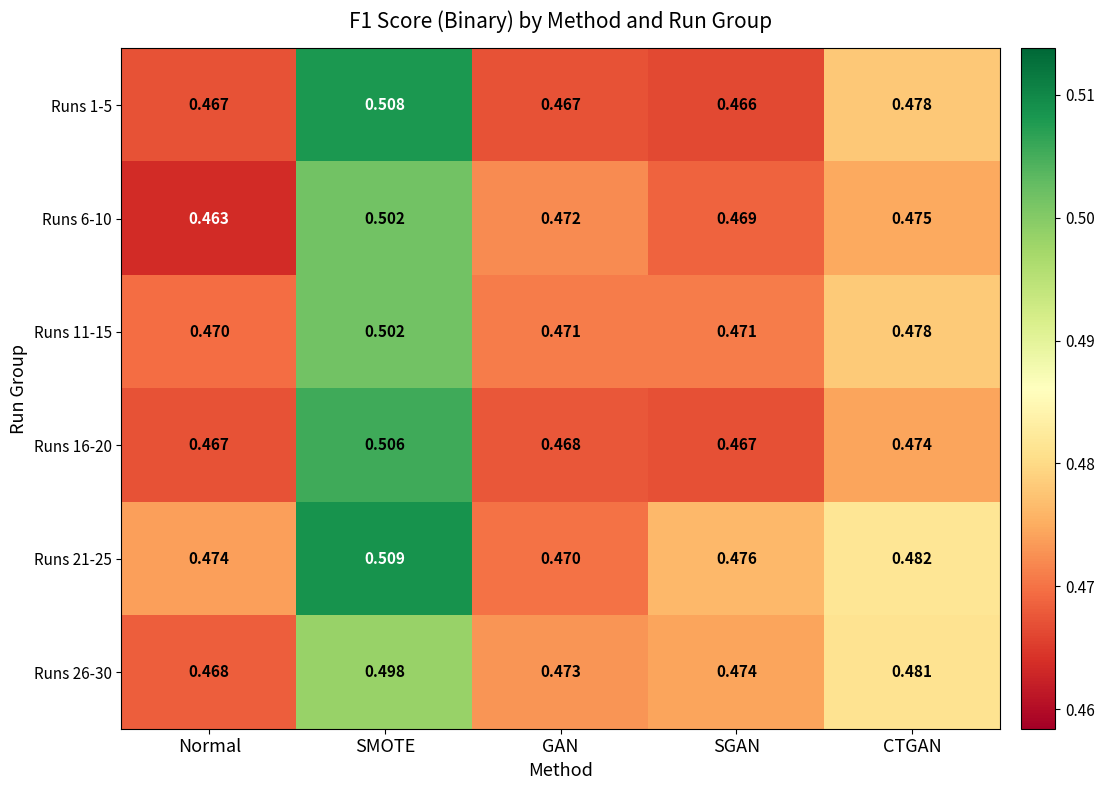

Where is Runs 11-15 nearest to the value 0?

Normal